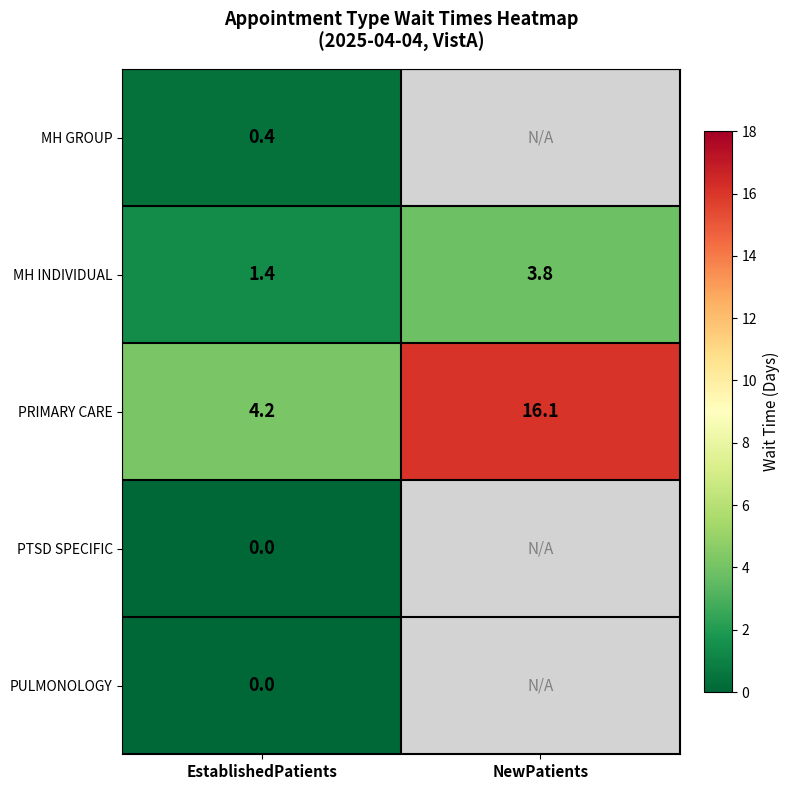

Is the value of PTSD SPECIFIC at EstablishedPatients greater than the value of PRIMARY CARE at EstablishedPatients?

No